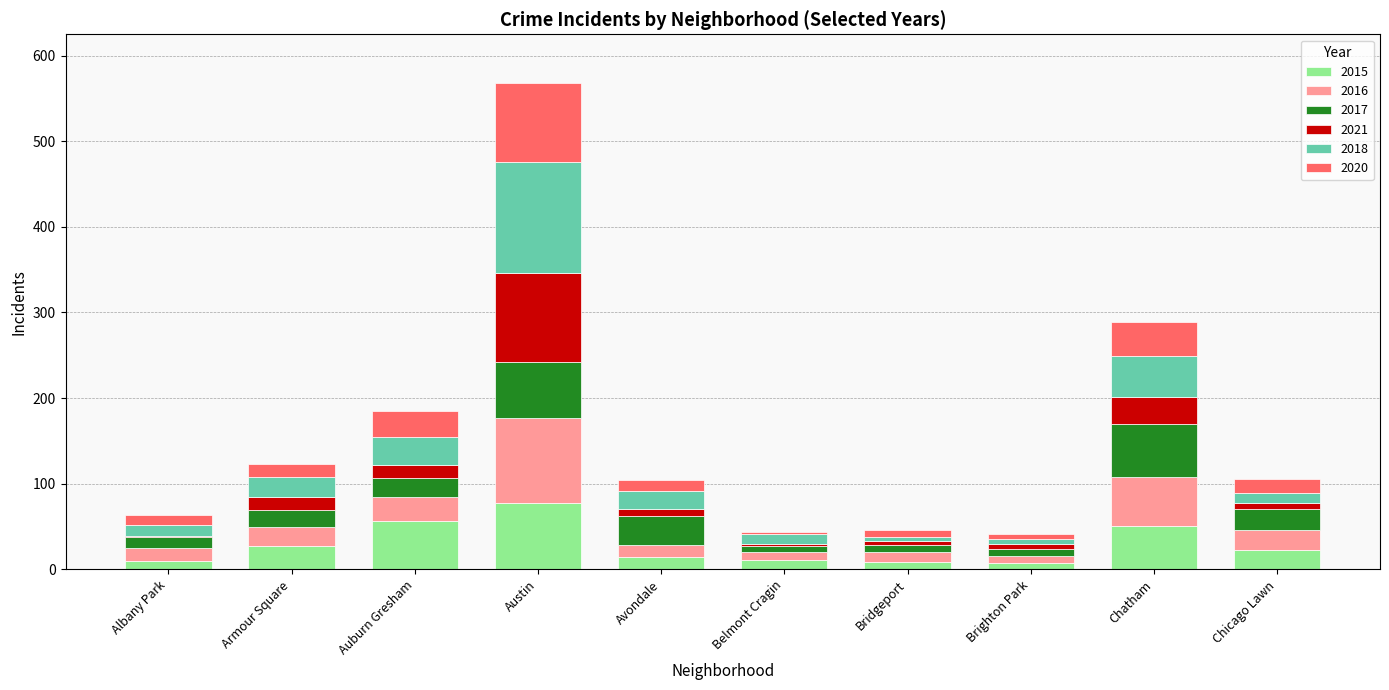

What are all the series names shown in the legend?

2015, 2016, 2017, 2021, 2018, 2020